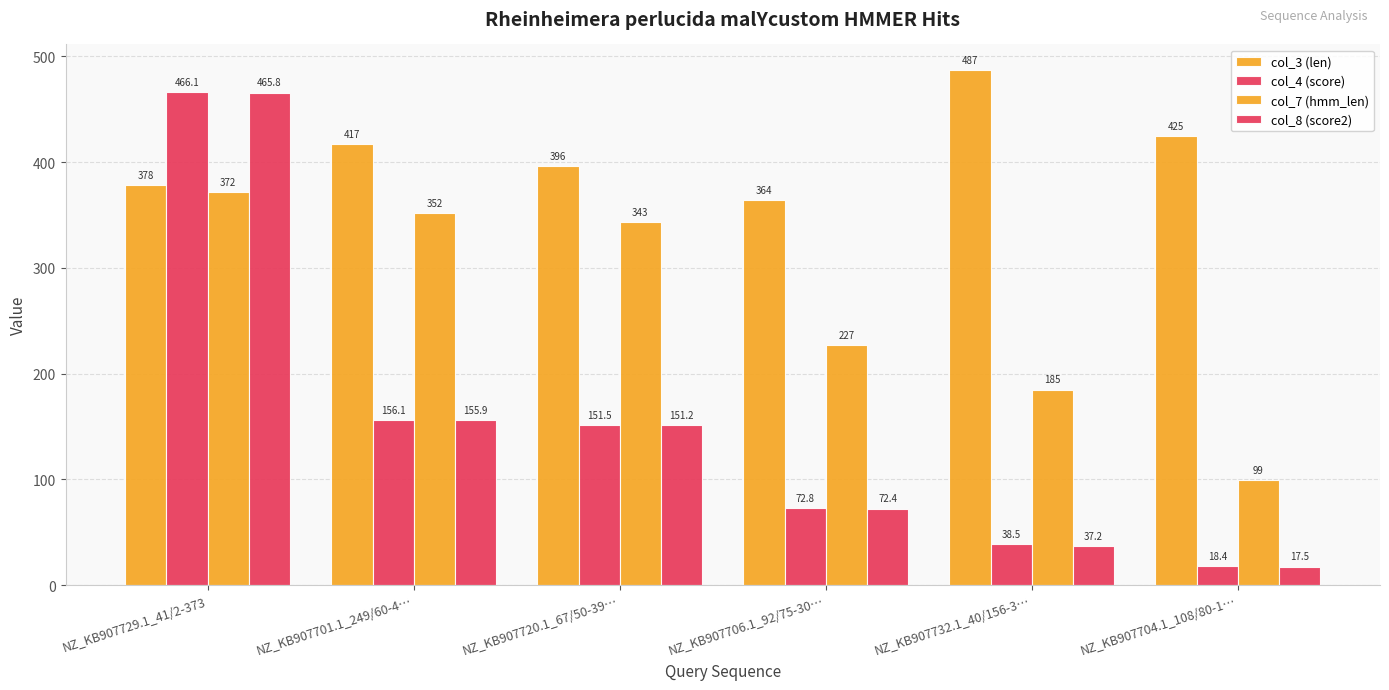

What is the value of the col_8 (score2) bar at the 6th from the left?

17.5